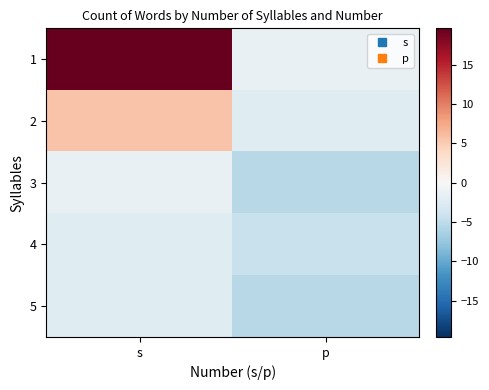

Reading left to right, list all the values displayed in this chart.

1: s=19.6	p=-1.4
2: s=5.6	p=-2.4
3: s=-1.4	p=-5.4
4: s=-2.4	p=-4.4
5: s=-2.4	p=-5.4